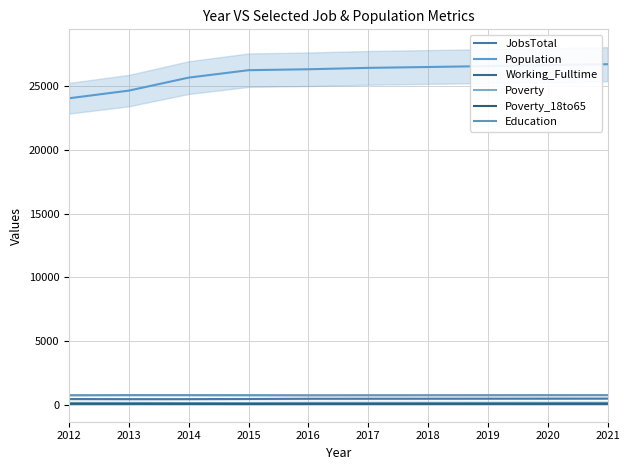

Where is Poverty_18to65 nearest to the value 95?

2014